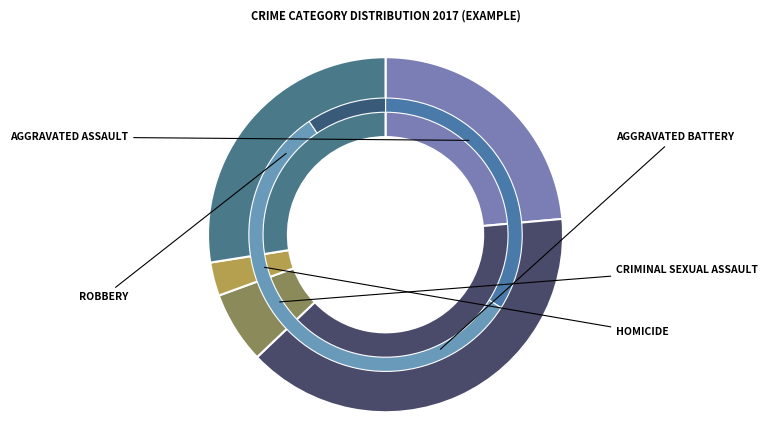

How many slices are in this pie chart?

5